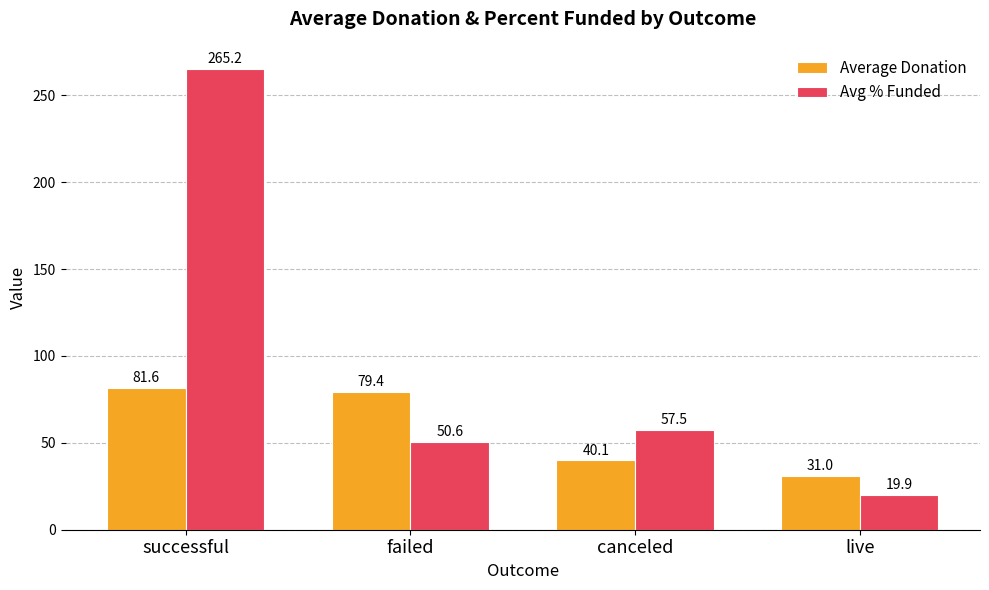

Which category has the lowest value across all series?

live